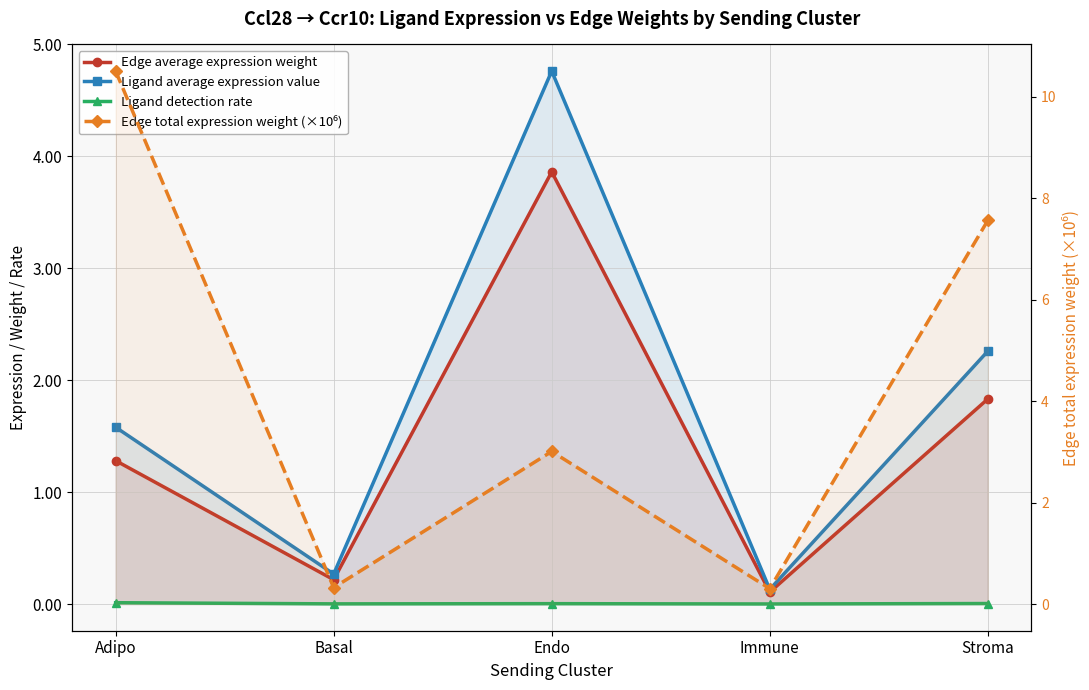

Reading left to right, list all the values displayed in this chart.

Edge average expression weight: 1.3	0.2	3.9	0.1	1.8
Ligand average expression value: 1.6	0.3	4.8	0.1	2.3
Ligand detection rate: 0.0	0.0	0.0	0.0	0.0
Edge total expression weight (×10⁶): 10.5	0.3	3.0	0.3	7.6